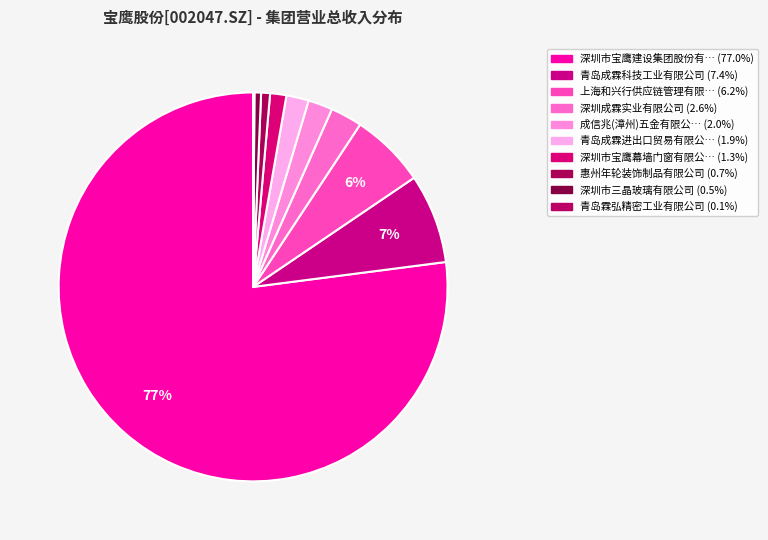

Count the number of slices in the pie.

10